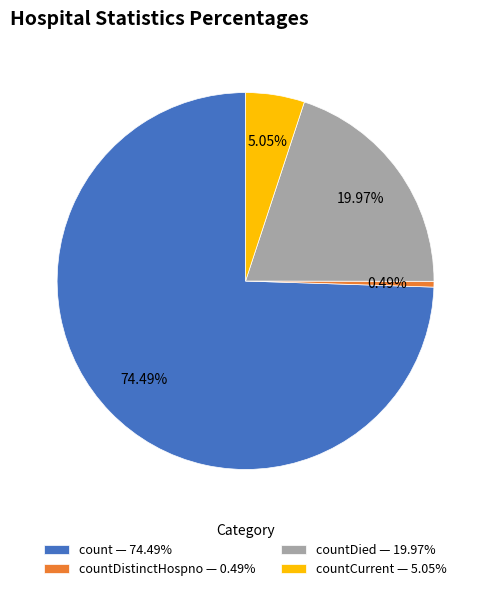

Combined, do countCurrent — 5.05% and countDied — 19.97% account for over 50%?

No